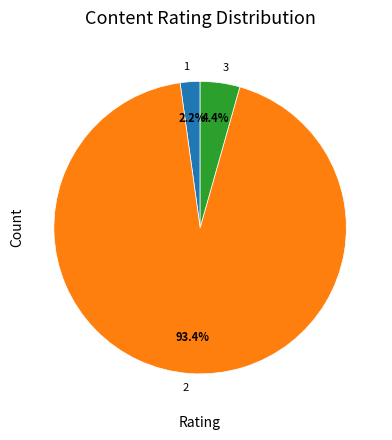

How many segments does this pie chart have?

3